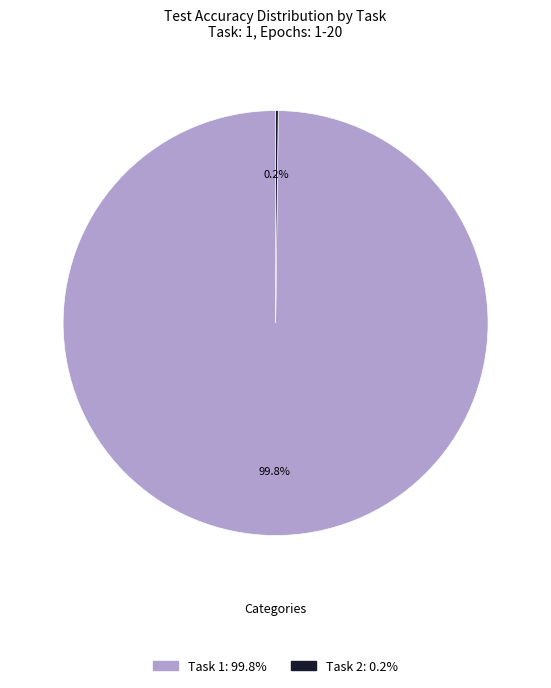

Is there any slice that represents more than half of the pie?

Yes